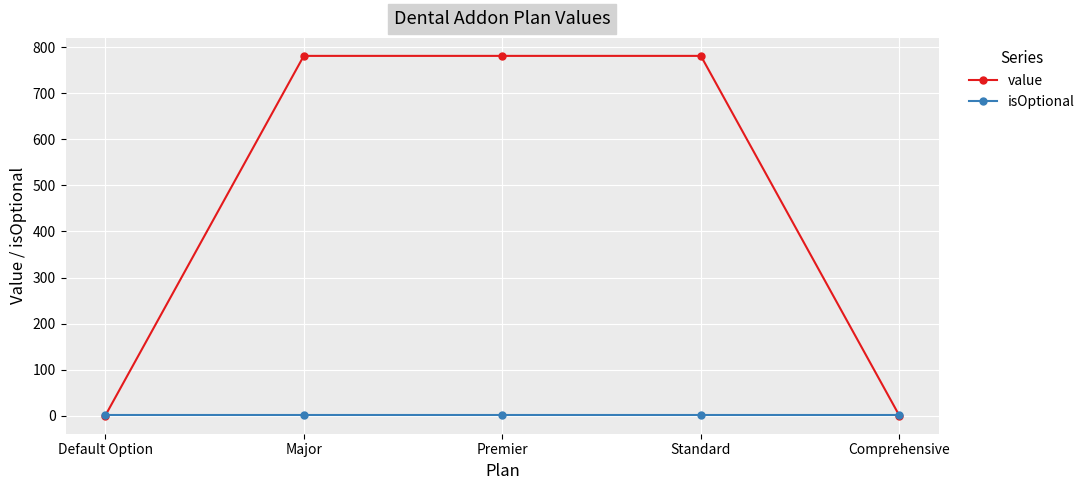

What is the highest value of the value series?

781